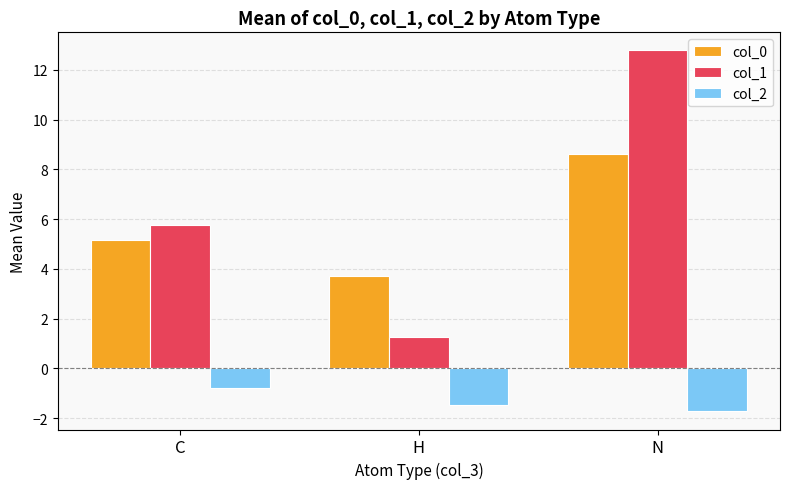

What is the average value of the col_1 series?

6.6